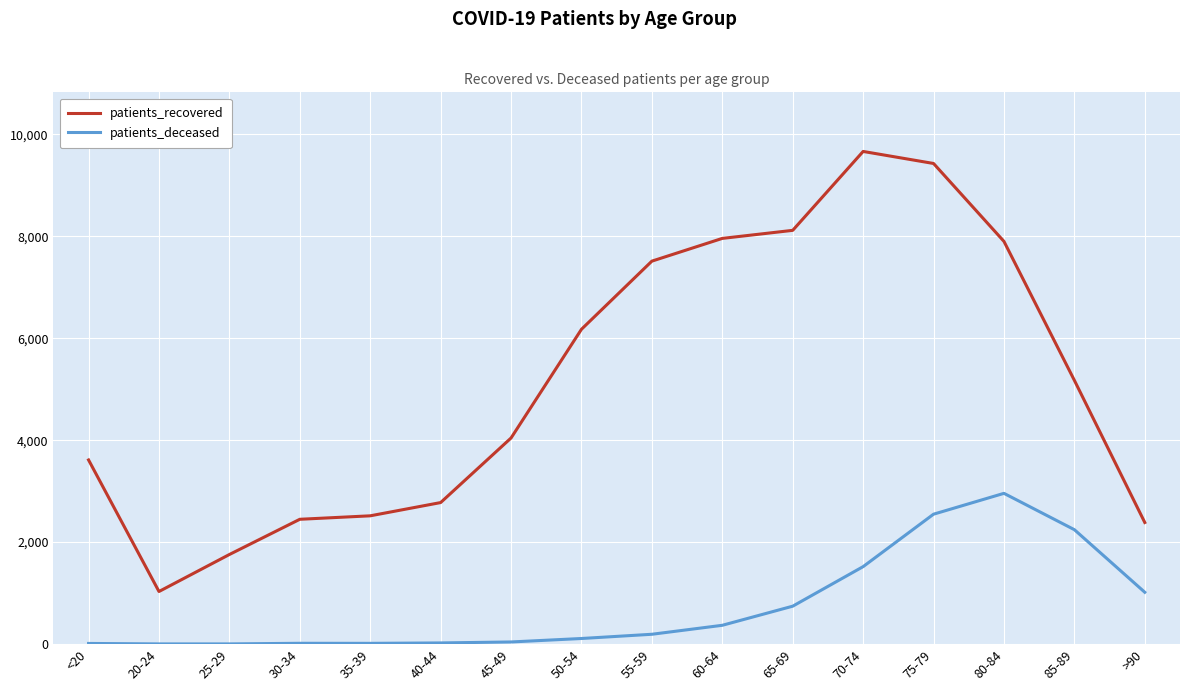

True or false: patients_recovered has more than 0 interior local peaks.

True